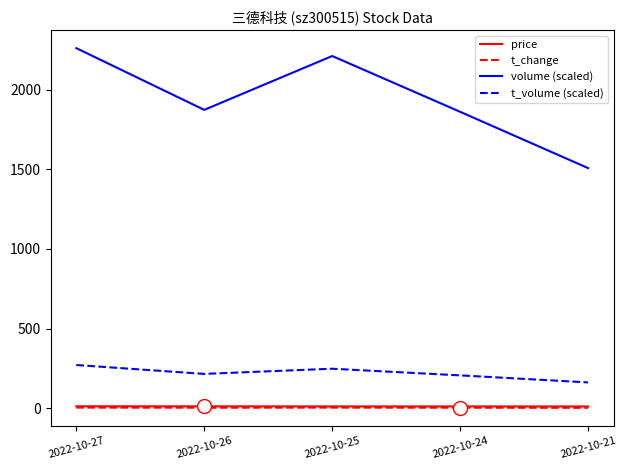

True or false: price has a value of 11.1 at 2022-10-25.

True